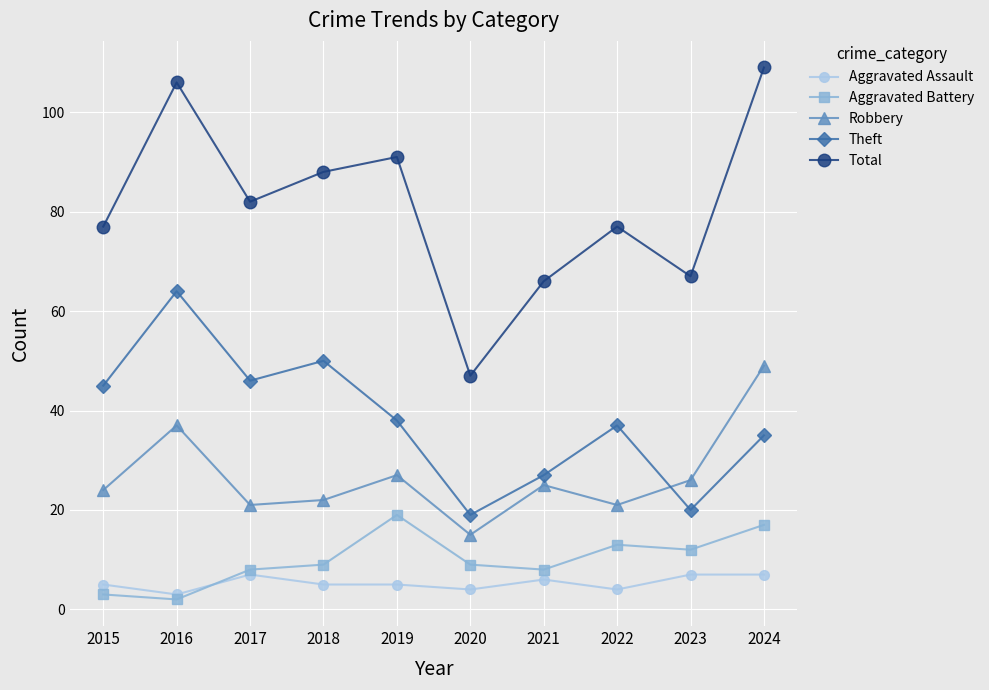

Does the chart display data point markers on the line(s)?

Yes